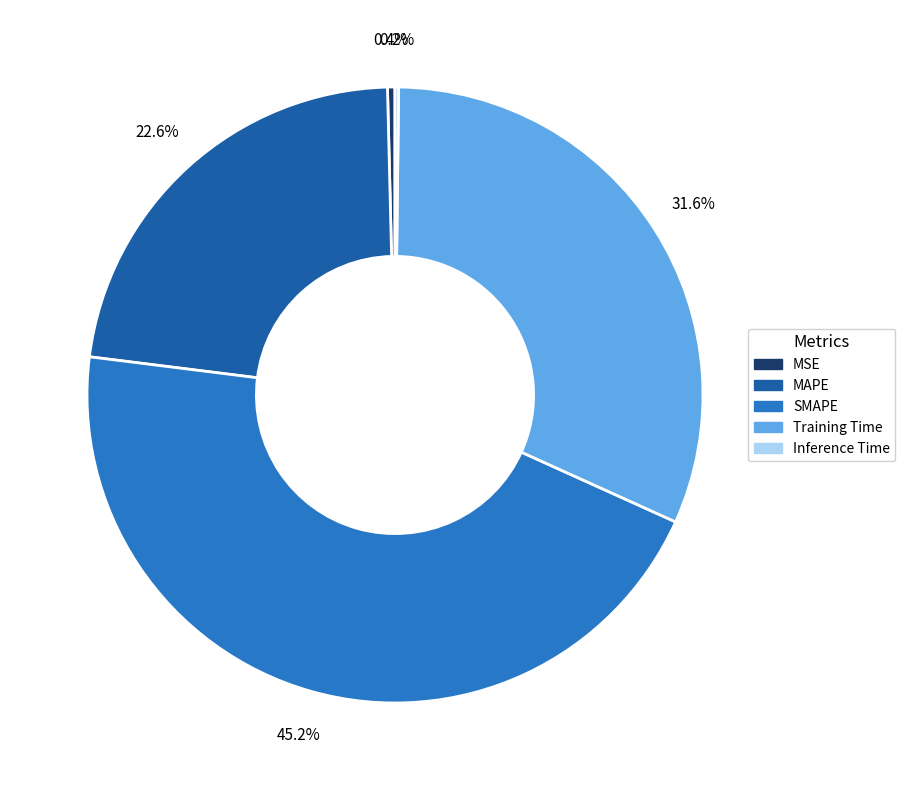

Does any single category account for the majority?

No